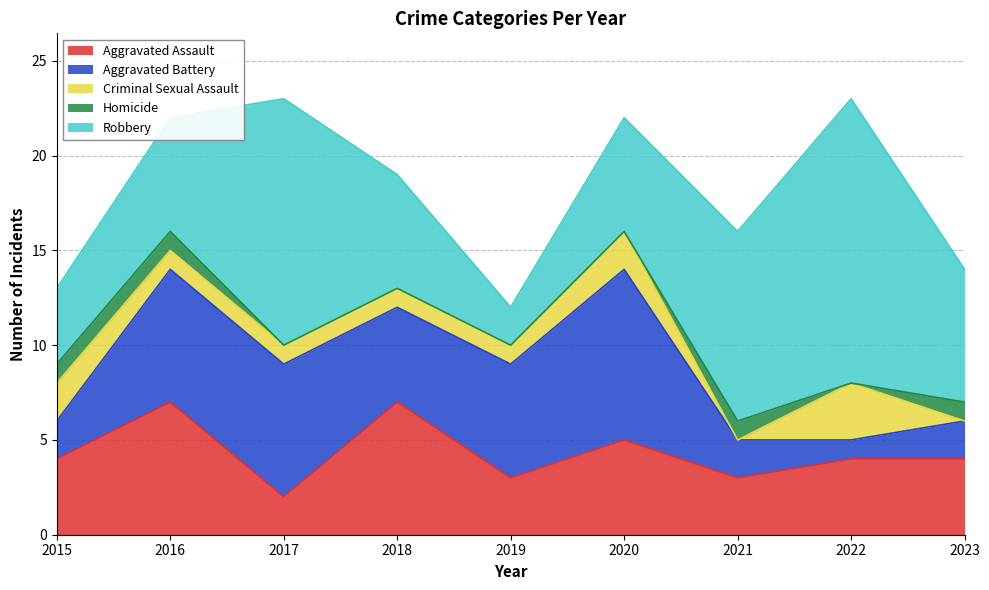

What is the sum of the Robbery values at 2022 and 2018?

21